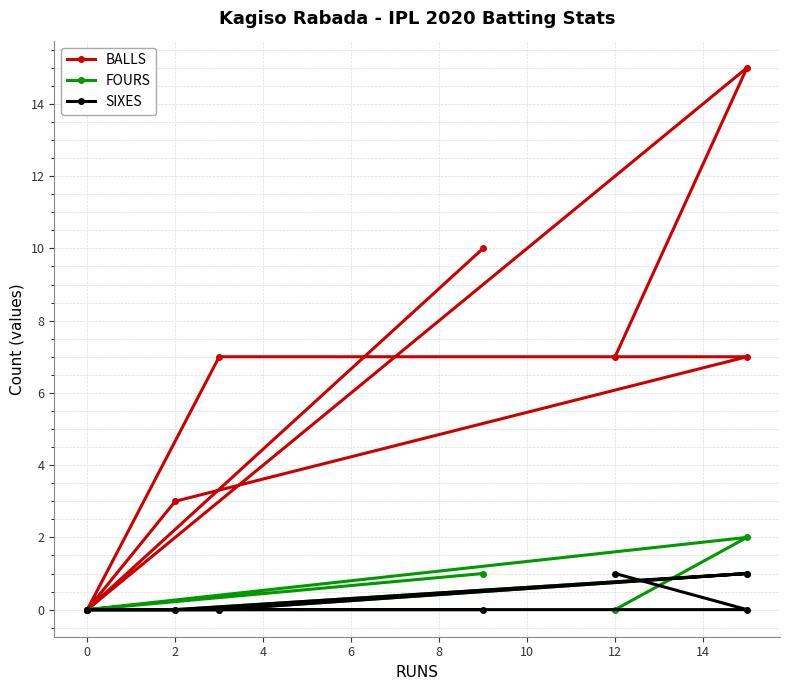

What is the approximate value of BALLS at 12, to the nearest 5?

5